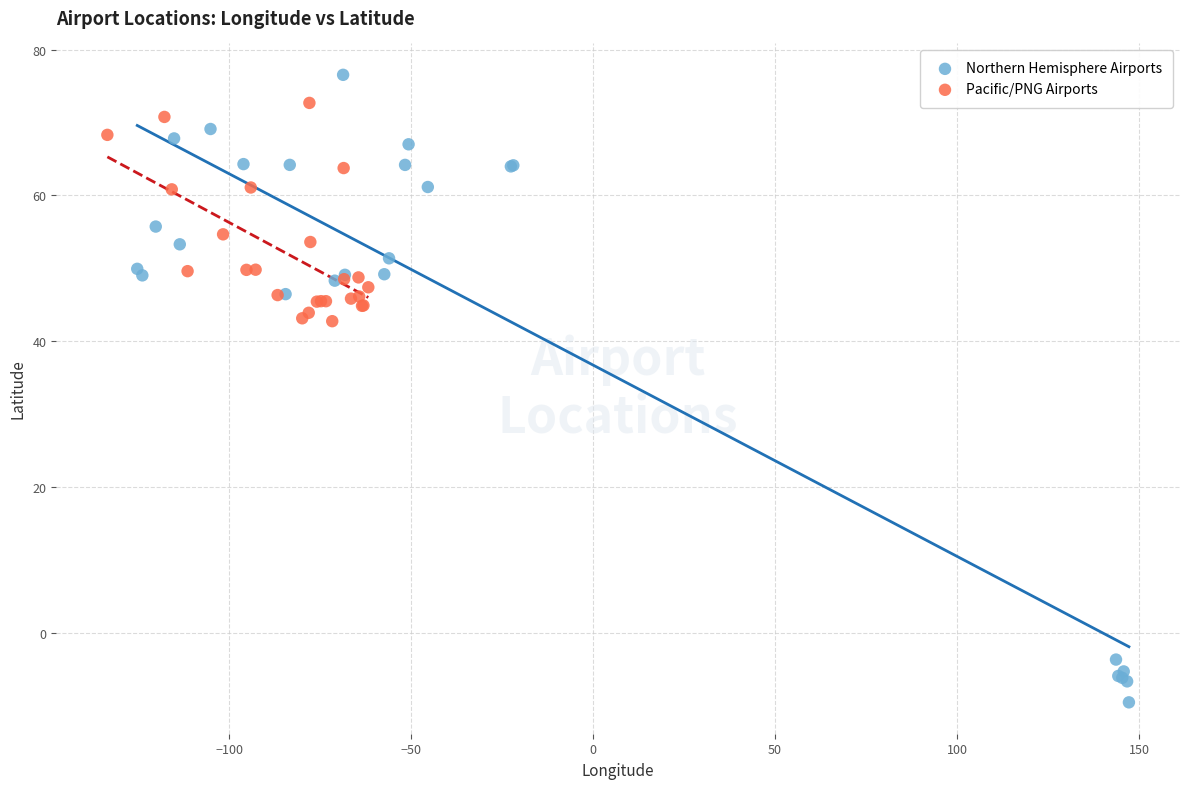

Which series reaches the maximum Y coordinate?

Northern Hemisphere Airports